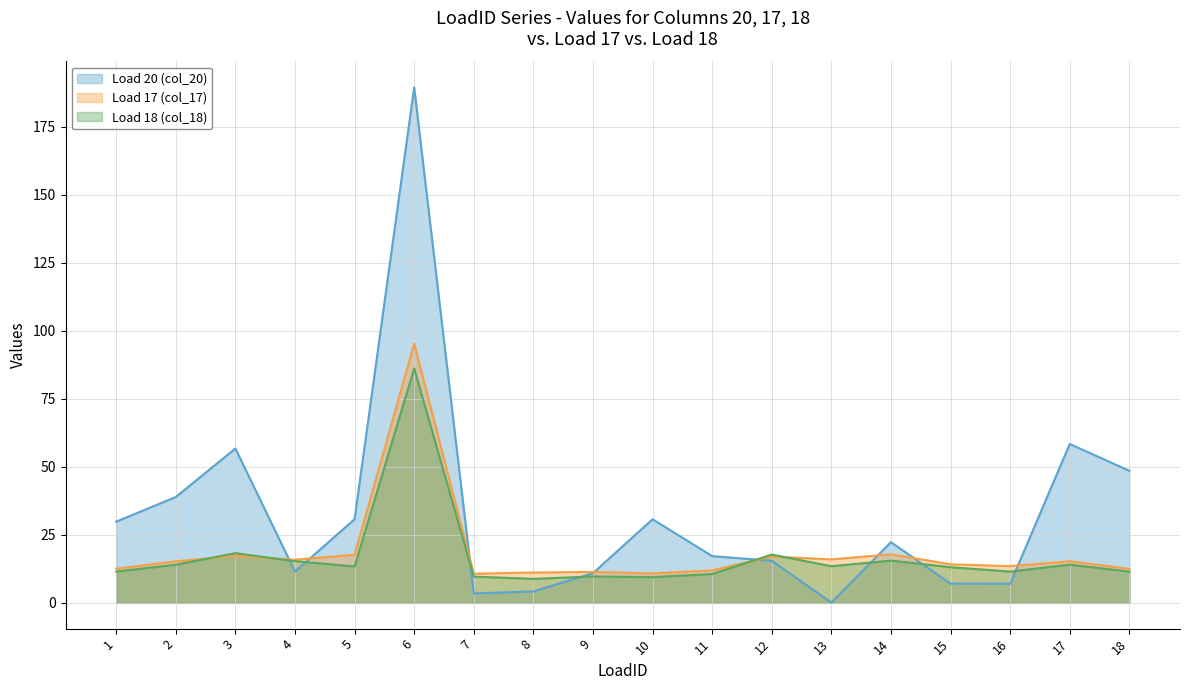

At which category is the sum across all series the highest?

6